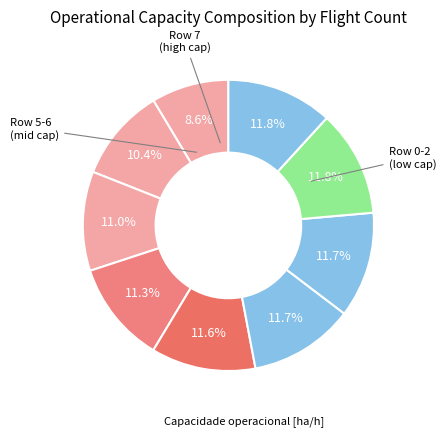

To the nearest percent, what is the difference between the largest and smallest slice percentages?

3%